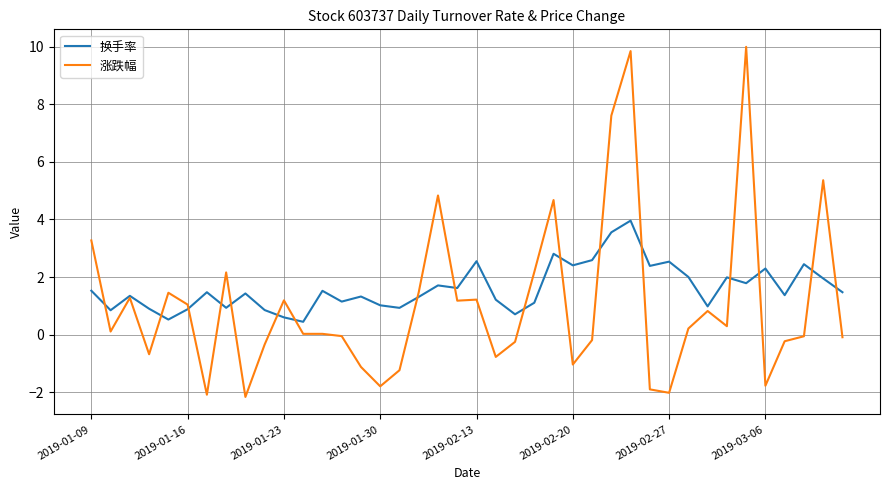

What is the maximum value for 涨跌幅?

10.0